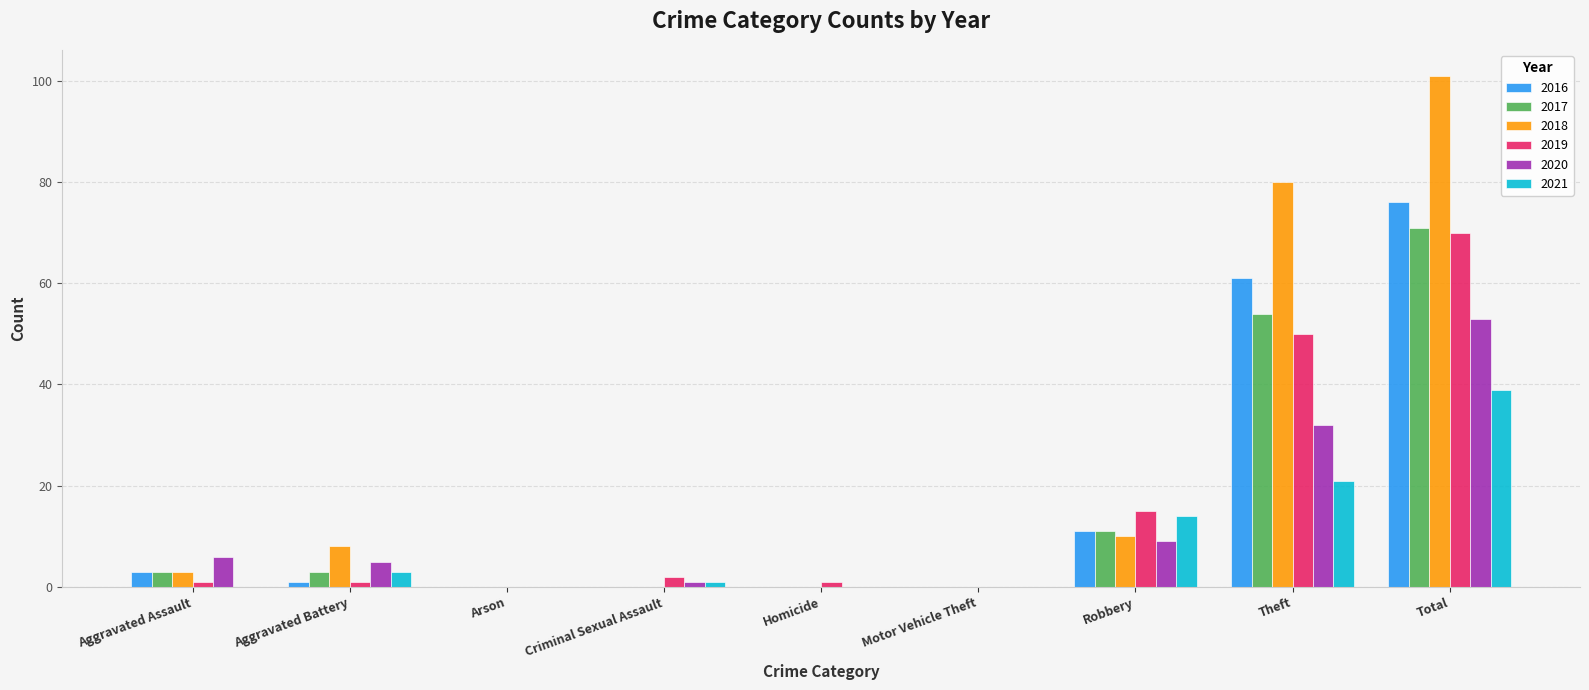

Which category has the highest value in the 2021 series?

Total